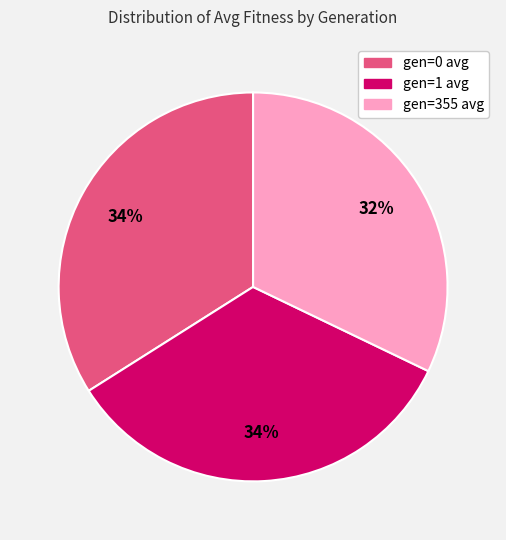

To the nearest percent, what is the average slice percentage?

33%